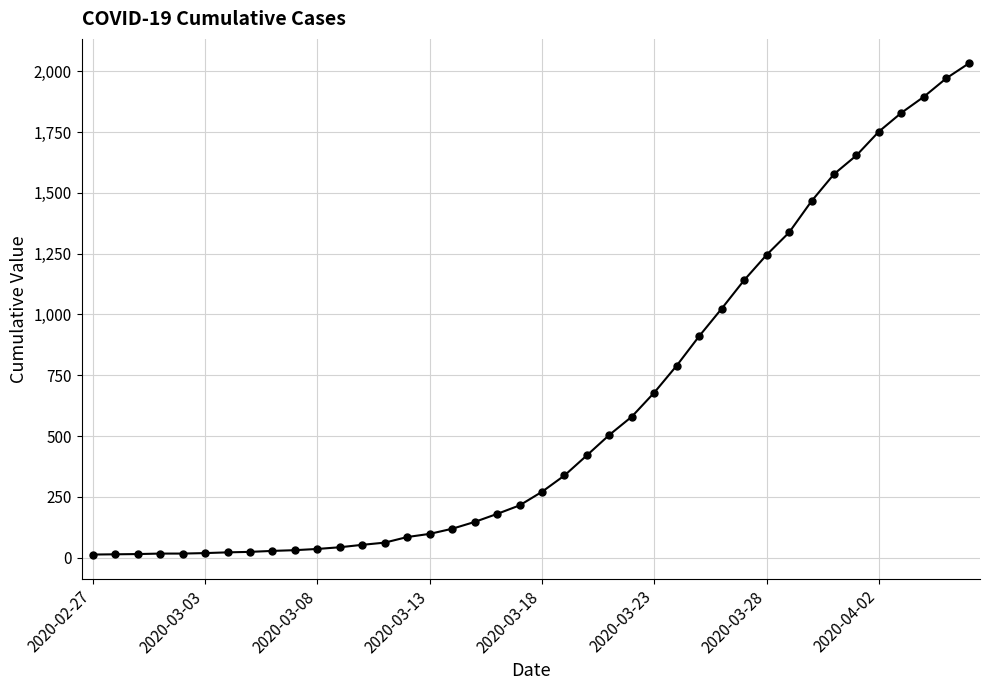

What is the average value?

616